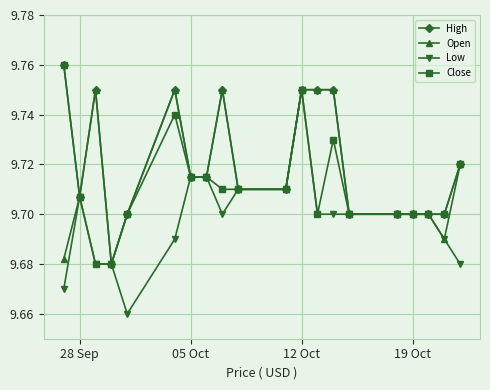

Which series has the largest range (max minus min)?

Low